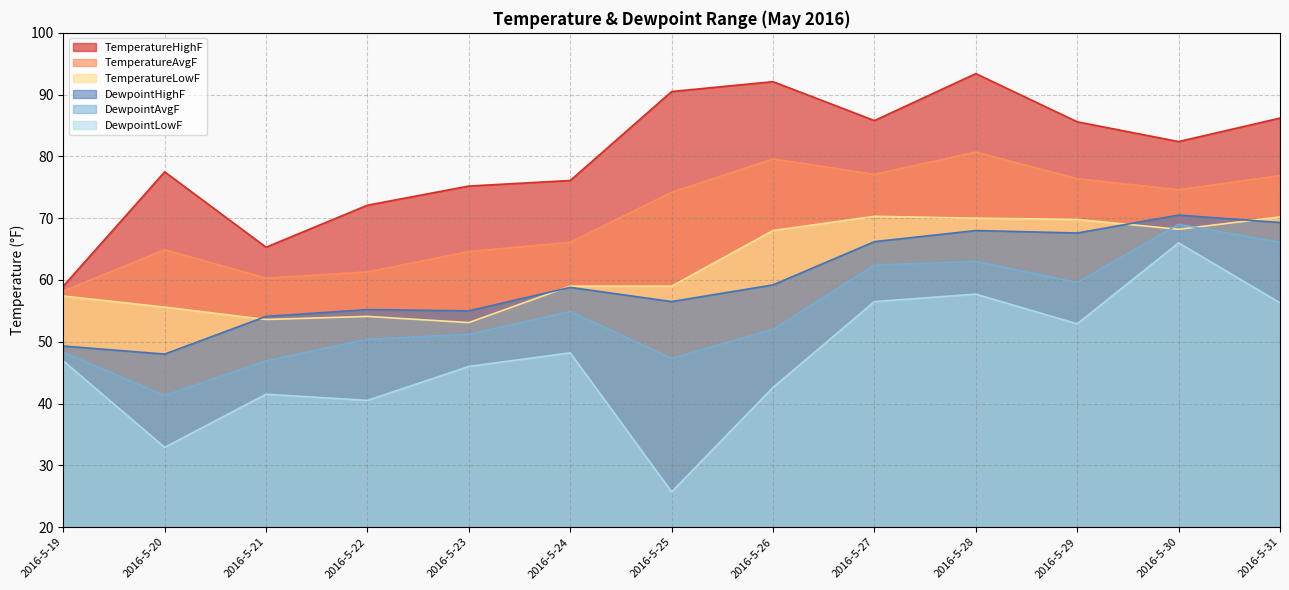

Between 2016-5-26 and 2016-5-25, which is larger?

2016-5-26